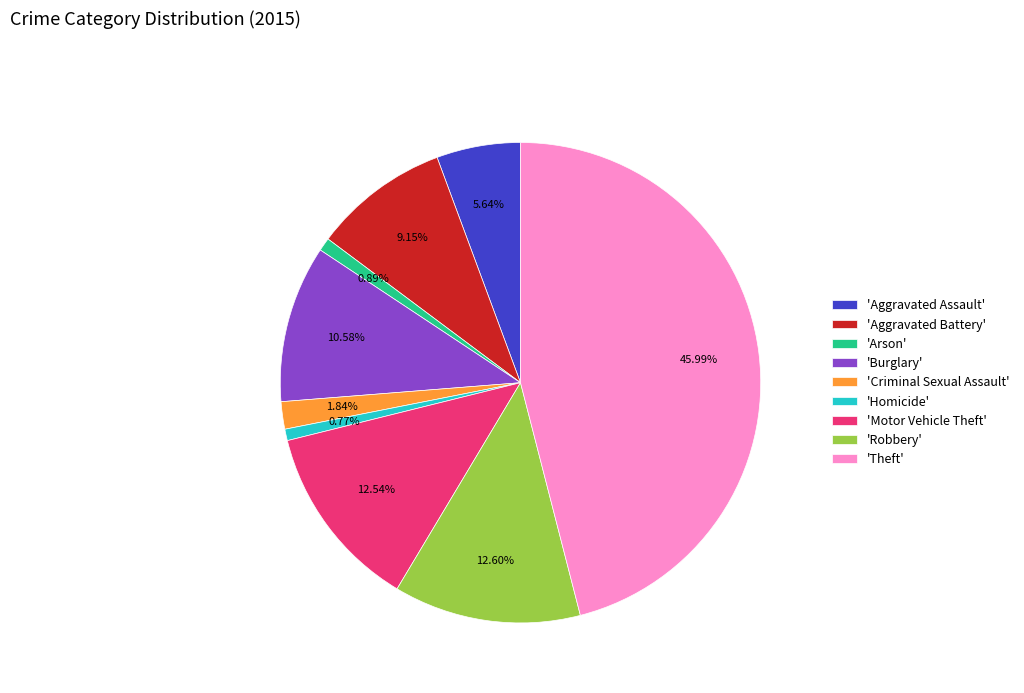

Do 'Burglary' and 'Aggravated Assault' together represent more than half of the pie?

No